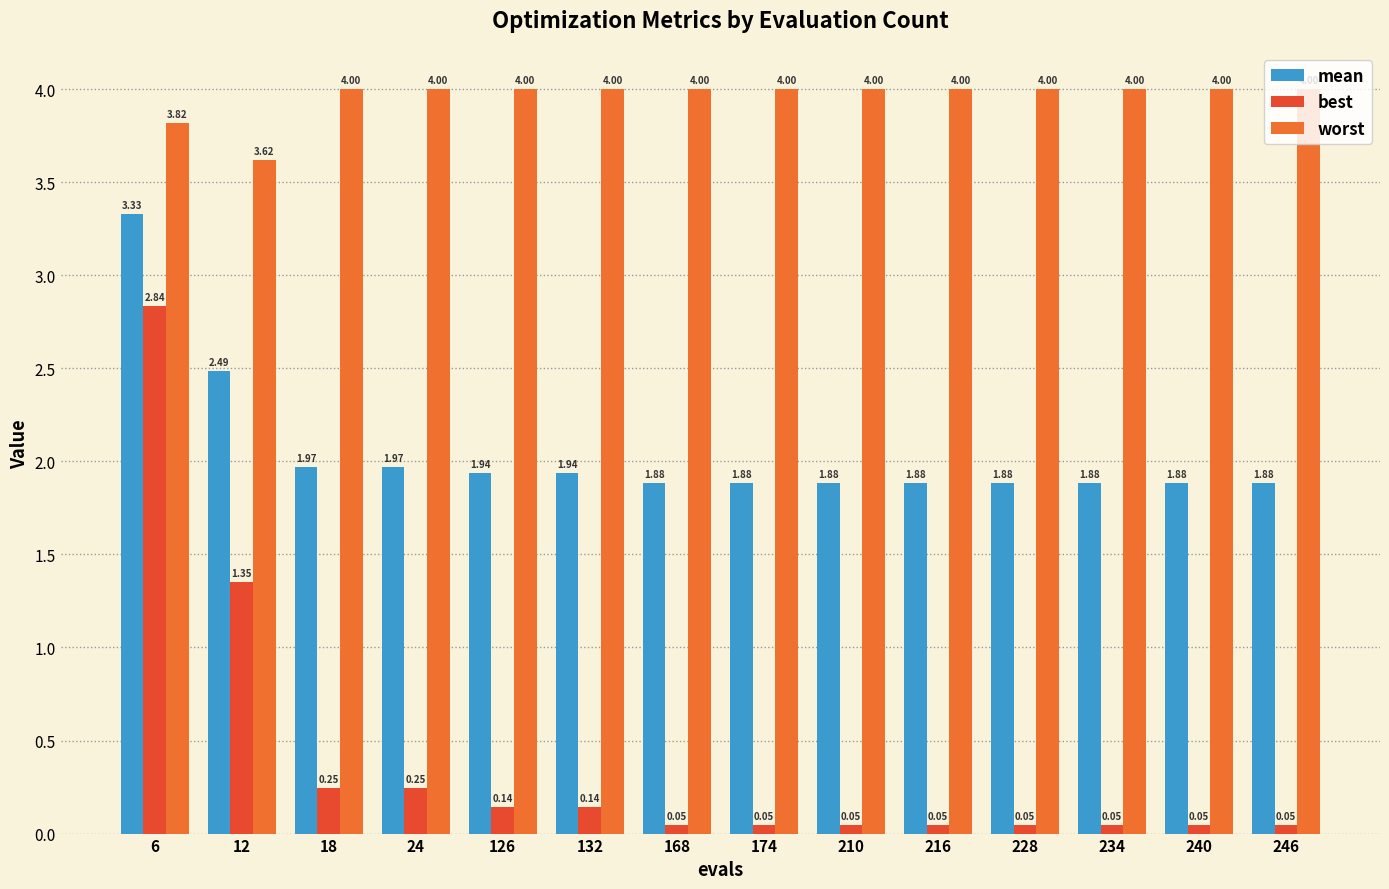

Where is mean nearest to the value 2?

18